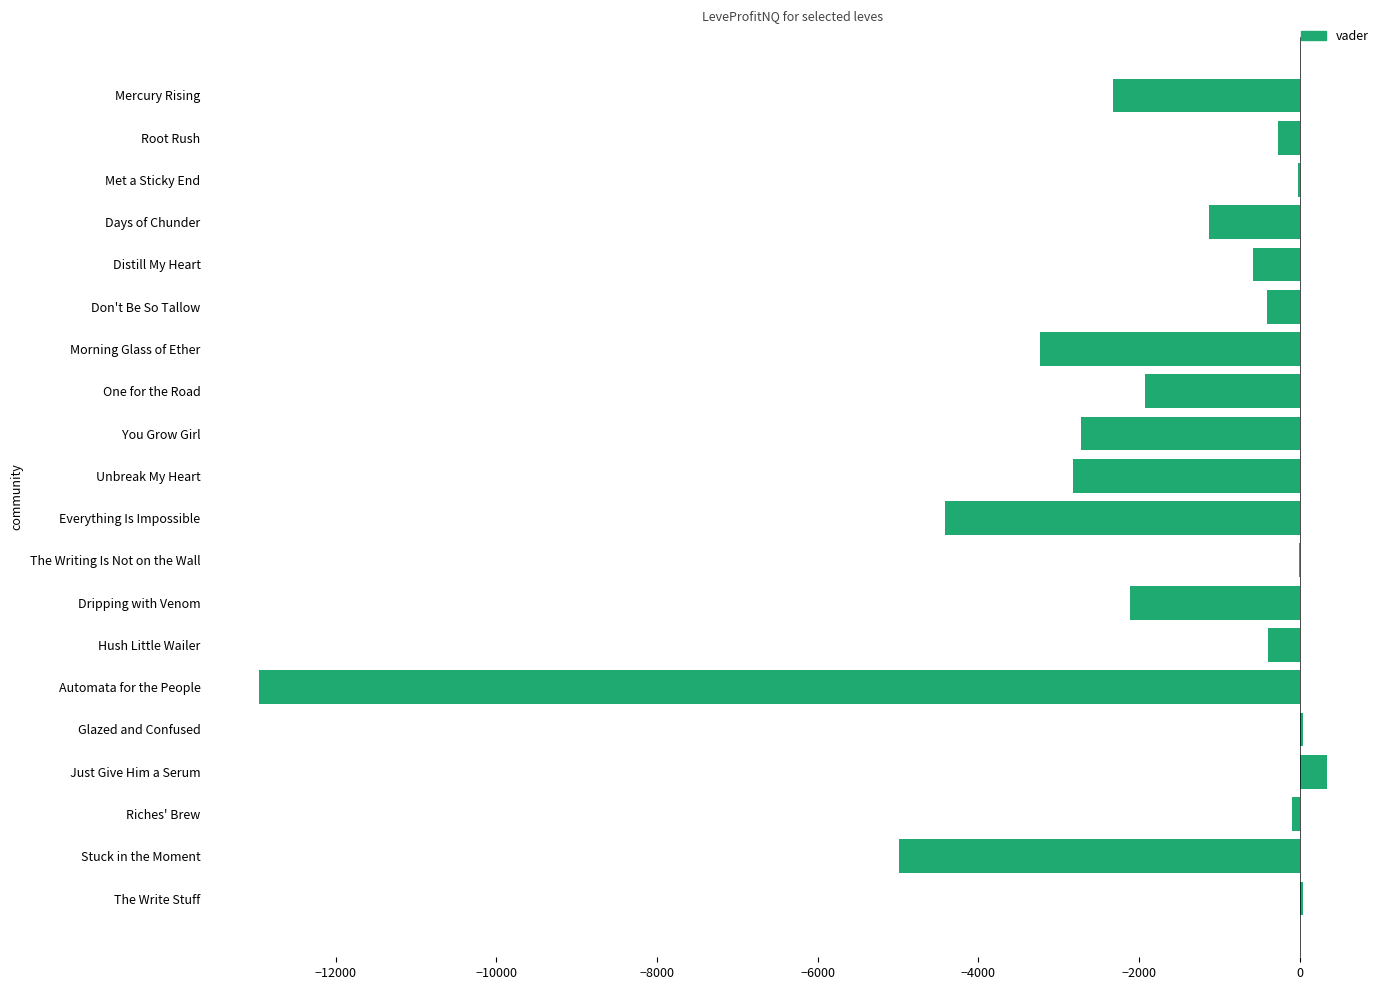

Is it true that the value at One for the Road is -1930.5?

True